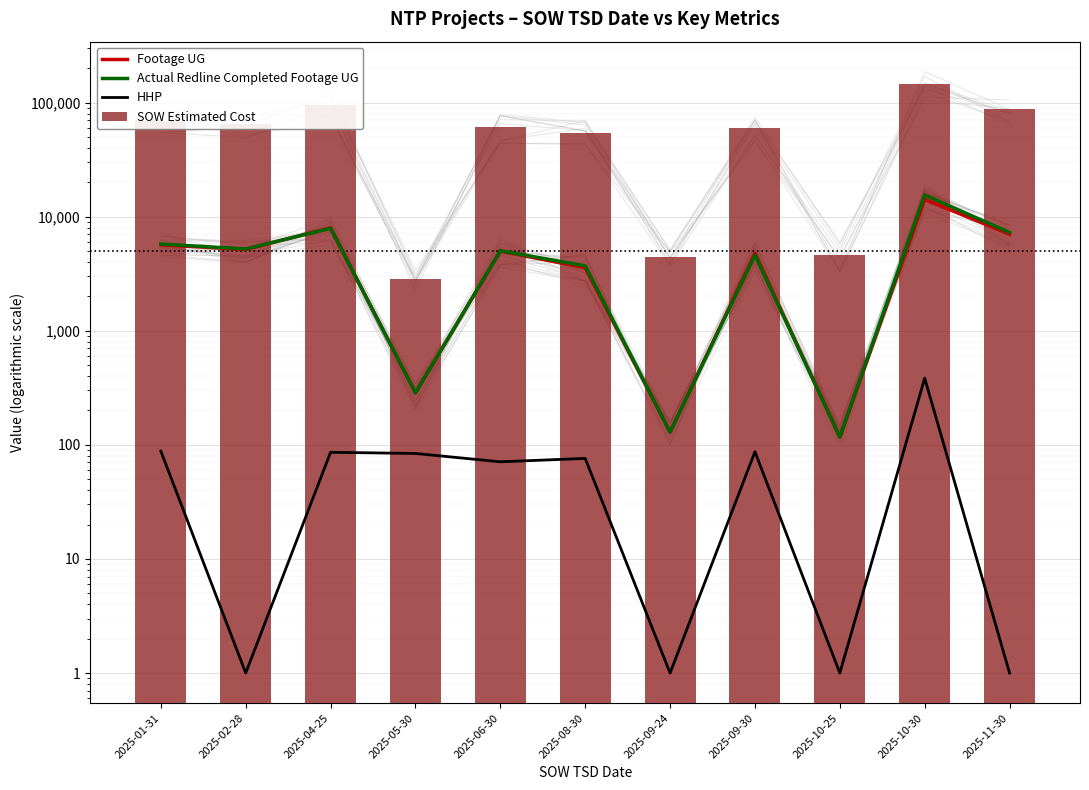

How many groups of bars are there?

11